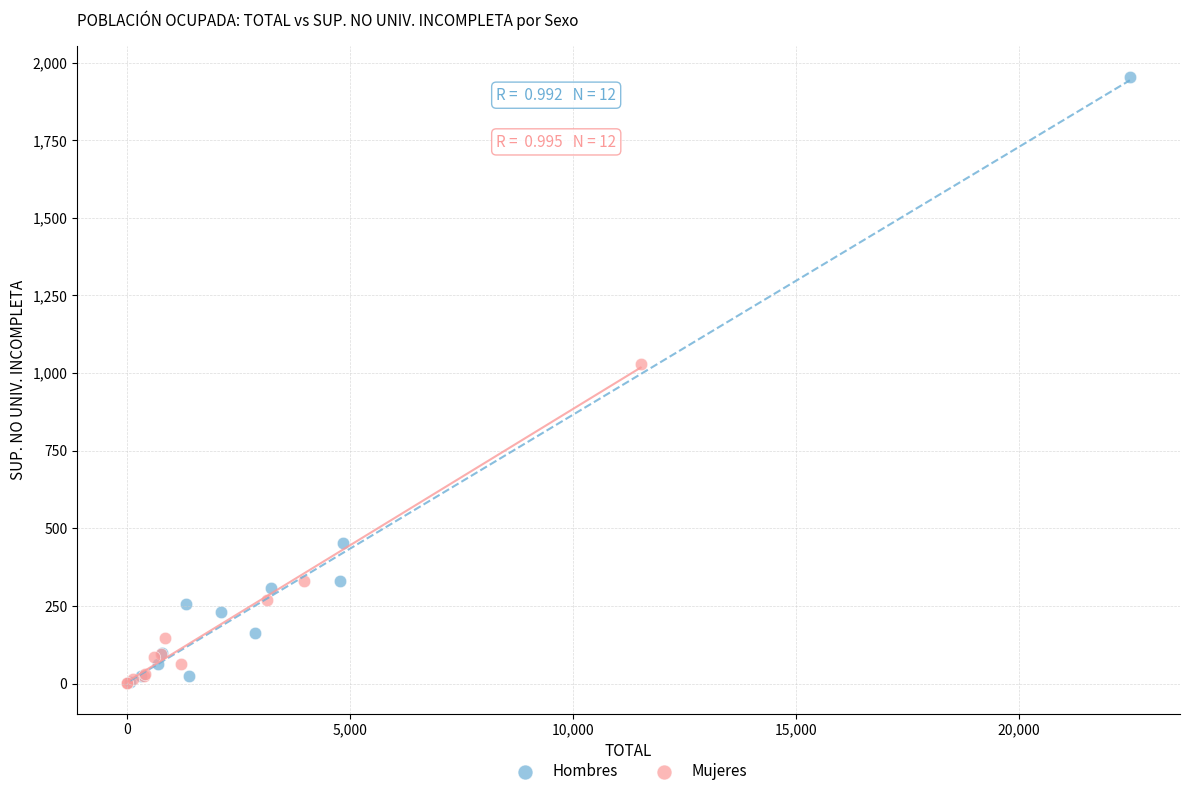

Which series has the largest Y range (max minus min)?

Hombres